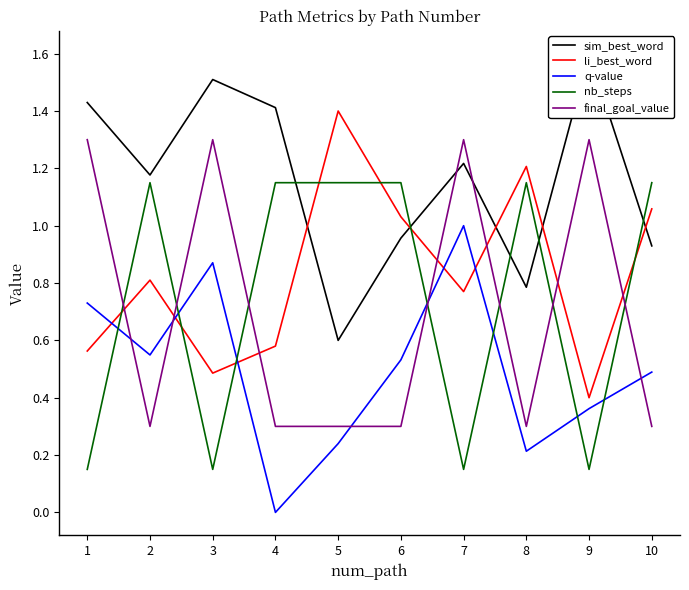

Rank the series at 5 from lowest to highest value.

q-value, final_goal_value, sim_best_word, nb_steps, li_best_word